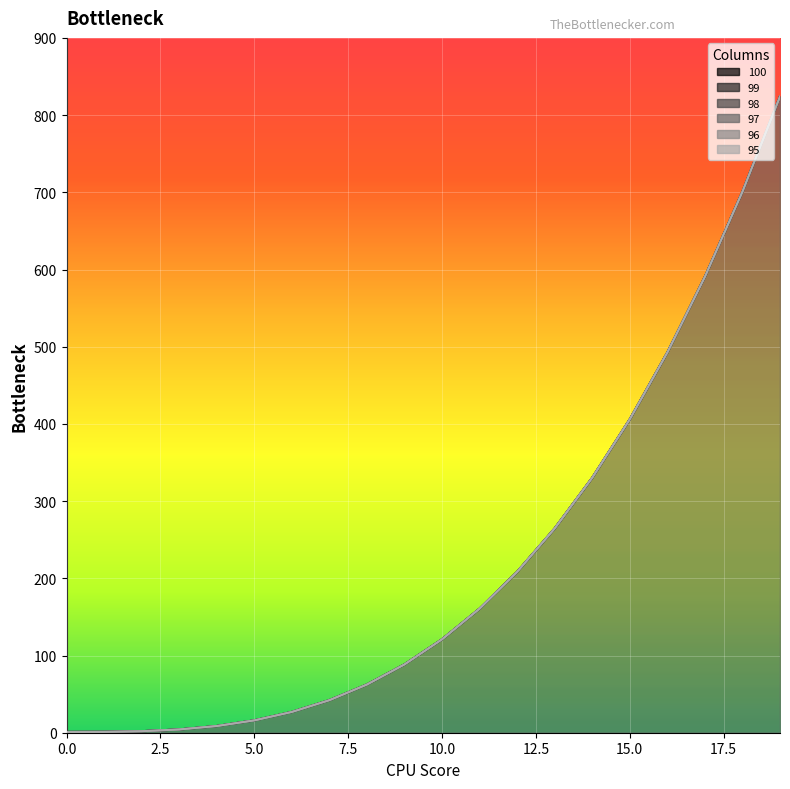

What is the sum of the 95 values at 13 and 8?

327.1